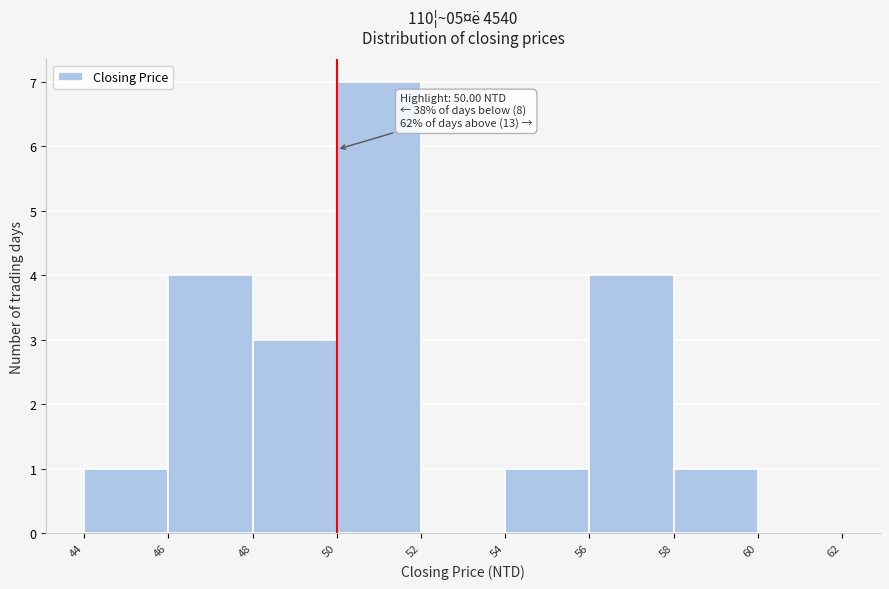

Over which range of the x-axis is the bar tallest?

50 to 52